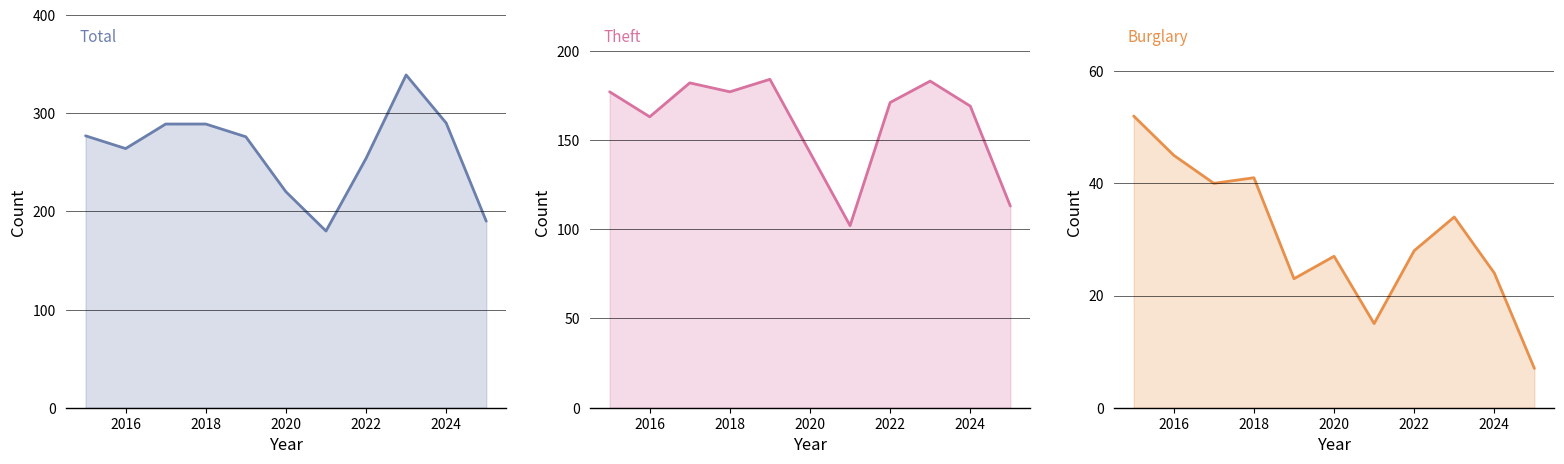

In Burglary, how many points are lower than both neighbors (excluding endpoints)?

3